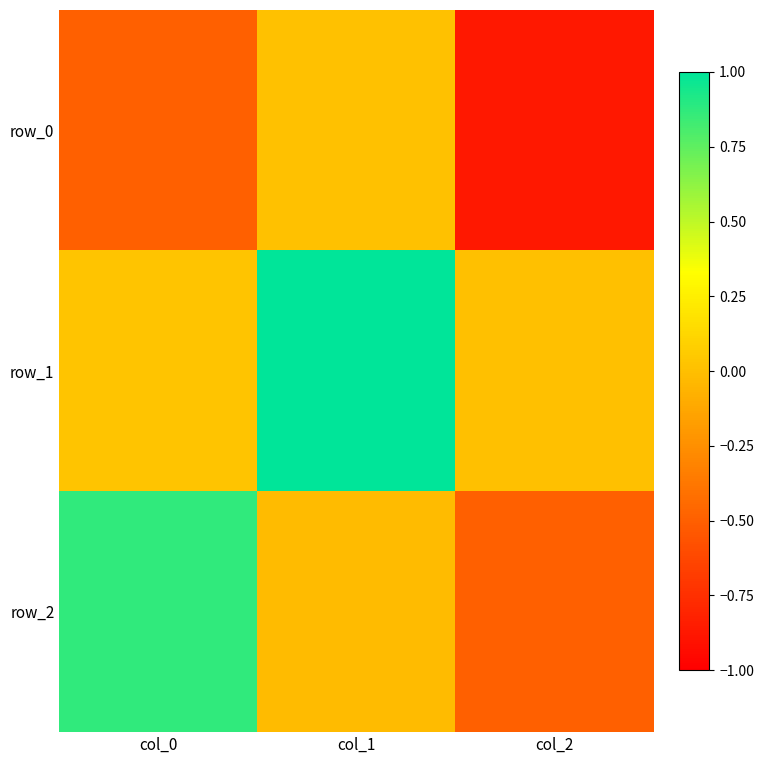

Reading left to right, list all the values displayed in this chart.

row_0: col_0=-0.5	col_1=0.0	col_2=-0.9
row_1: col_0=0.0	col_1=1.0	col_2=0.0
row_2: col_0=0.9	col_1=-0.0	col_2=-0.5